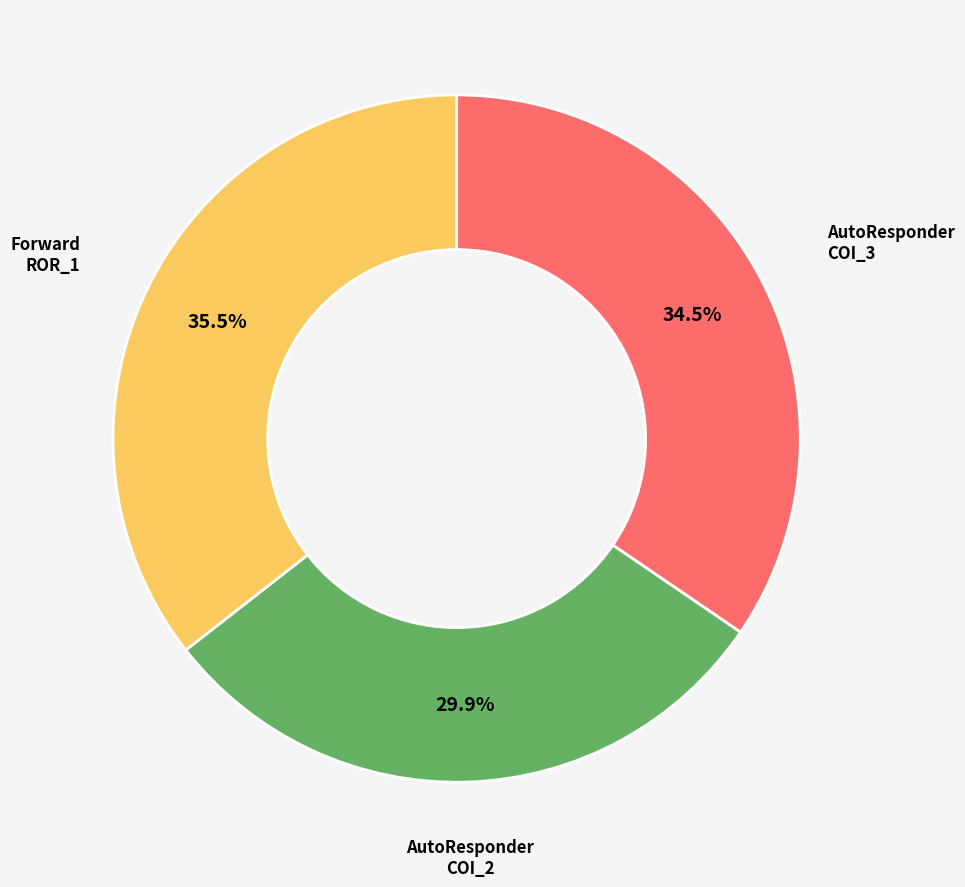

Is there any slice that represents more than half of the pie?

No